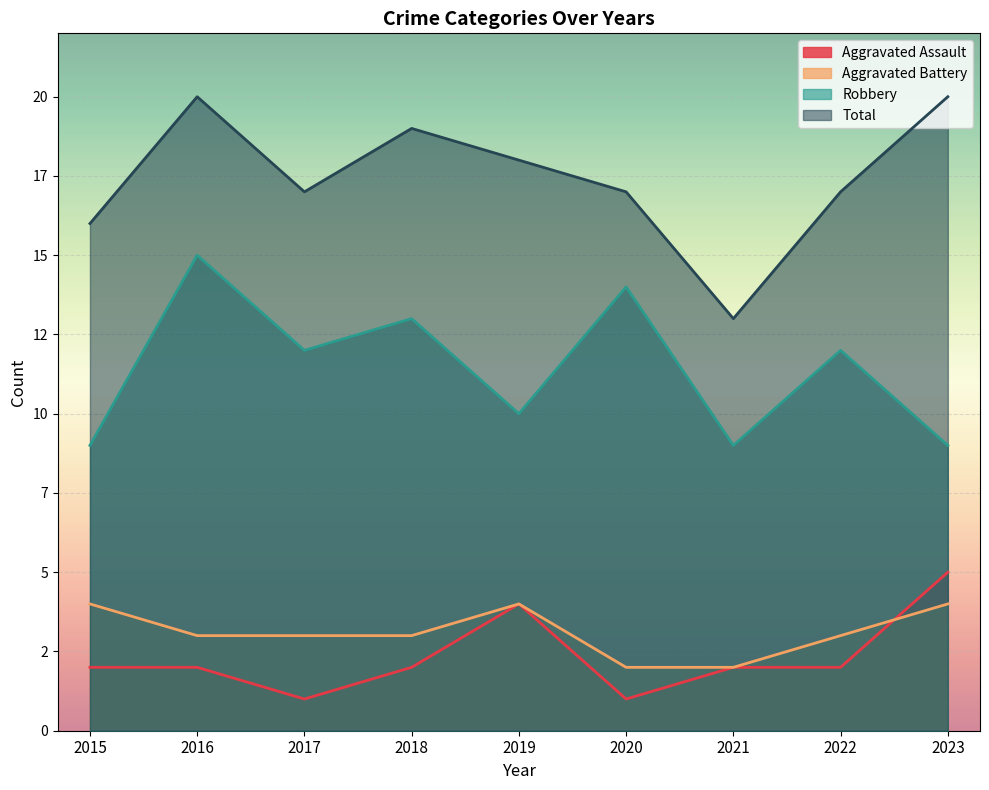

Between 2021 and 2019, which is larger?

2019